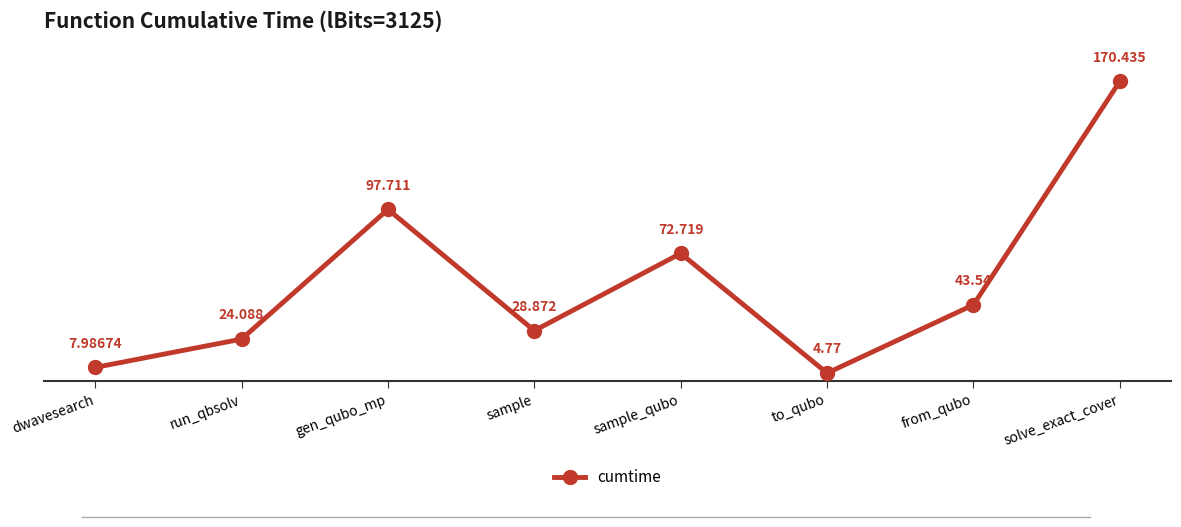

True or false: the data has more than 0 interior local peaks.

True